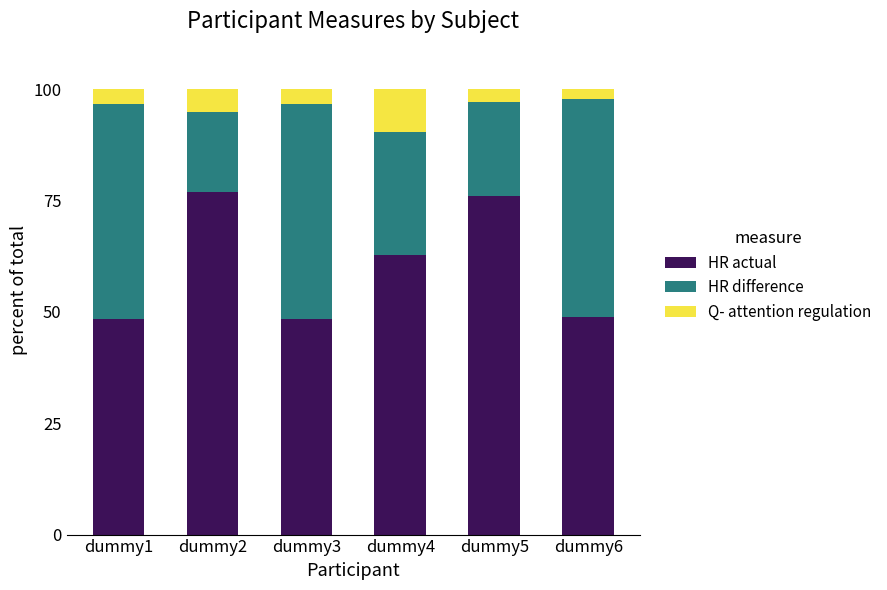

What is the average value of the HR actual series?

60.2